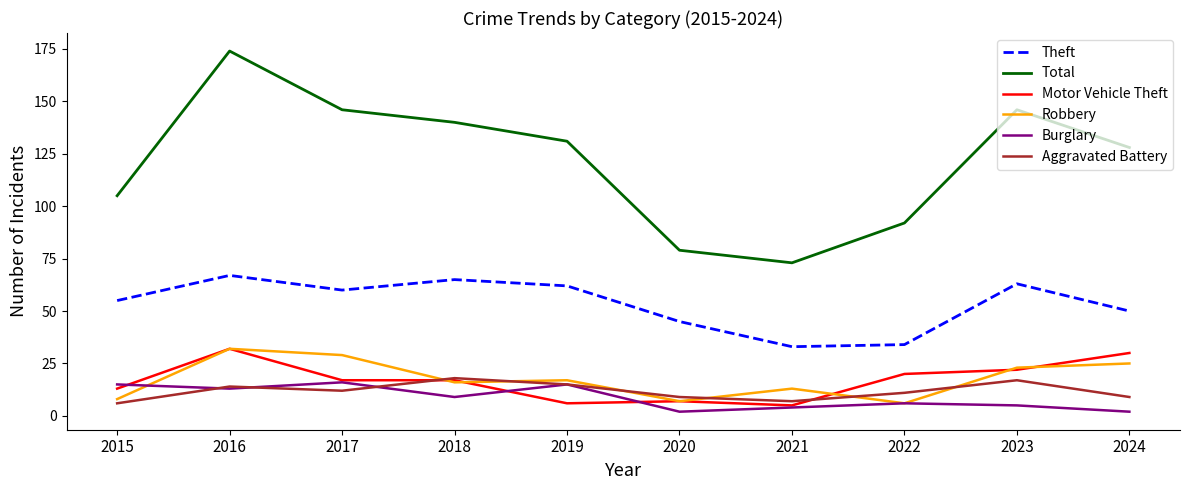

What is the maximum value shown in the chart?

174